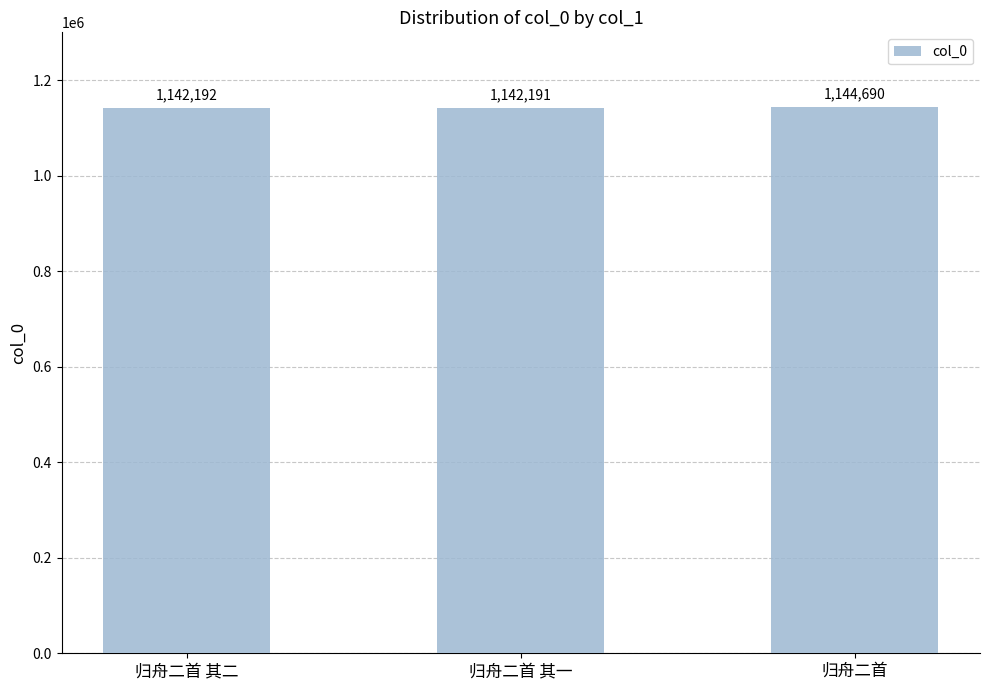

Reading left to right, extract all data points from this chart.

1142192	1142191	1144690